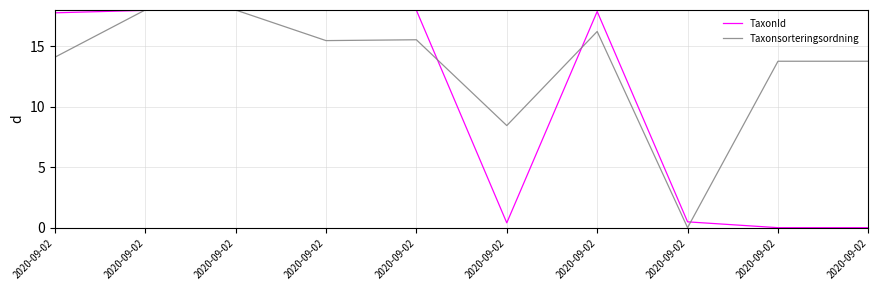

How many lines are shown in the chart?

2